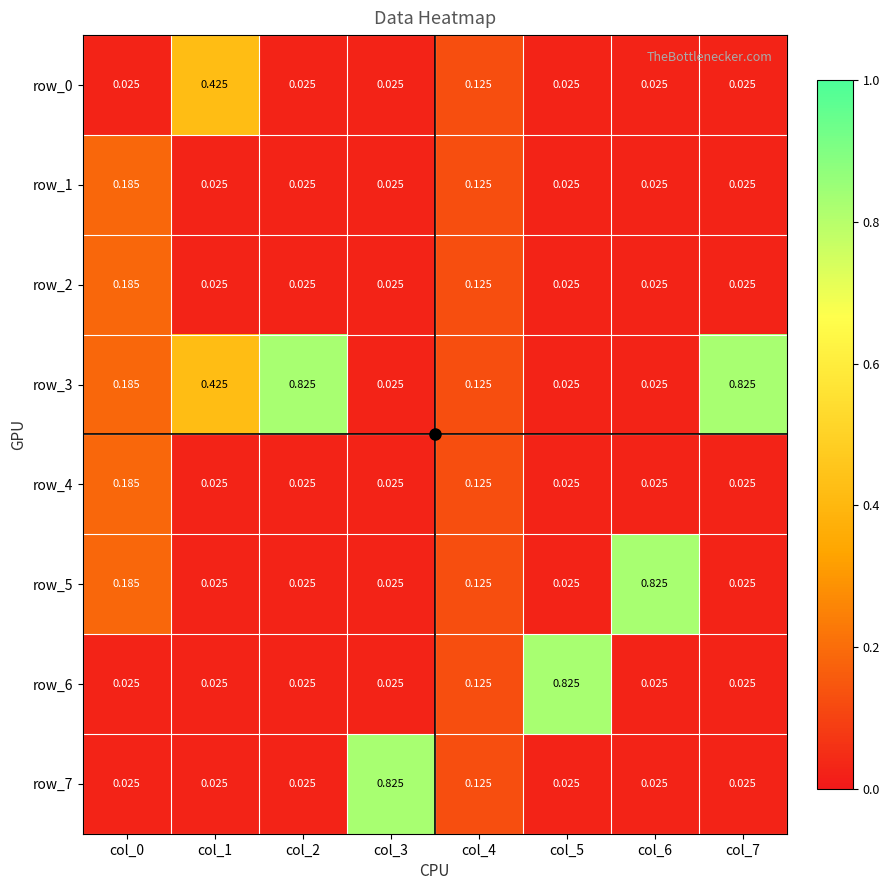

At which category is the sum across all series the highest?

col_0